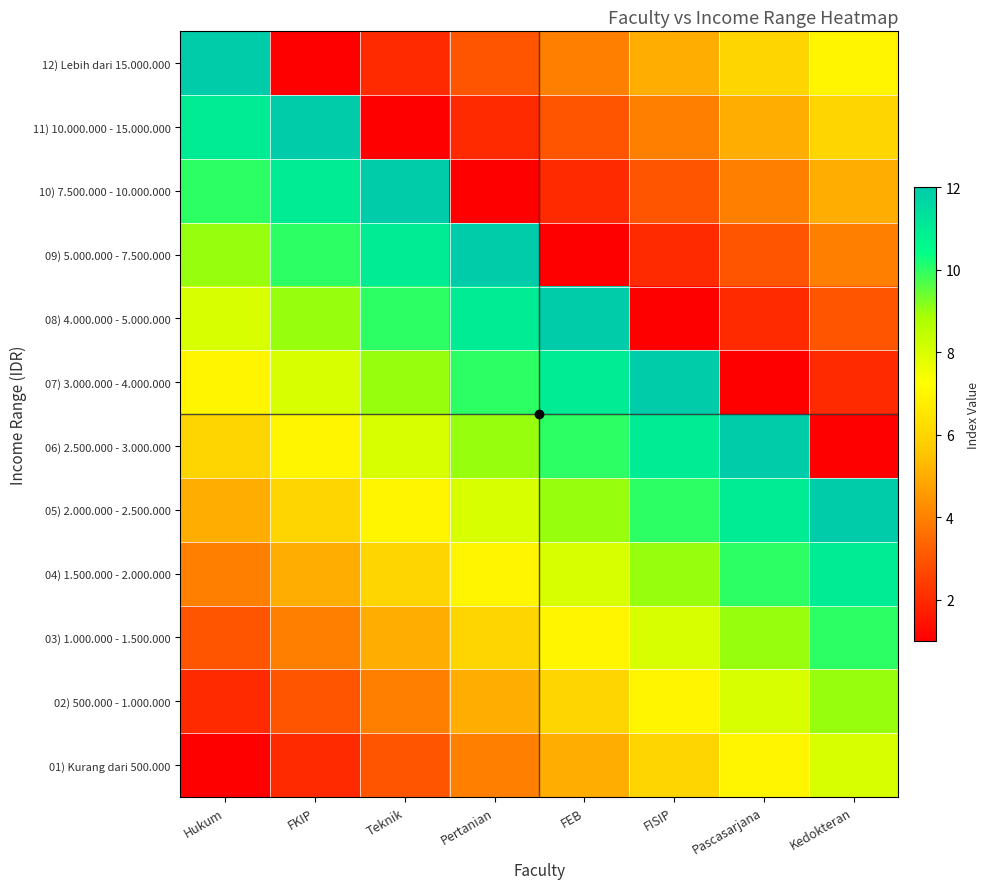

What is the difference between the highest and lowest values at Teknik?

11